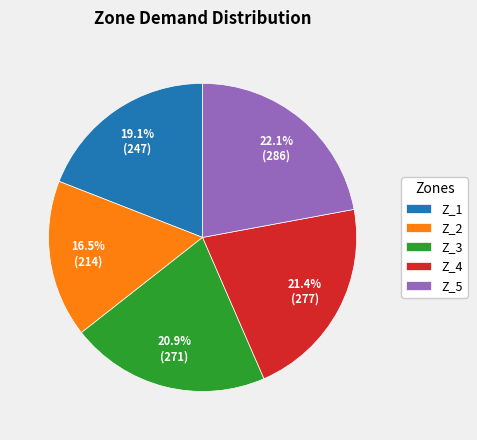

What is the smallest slice in the pie chart?

Z_2